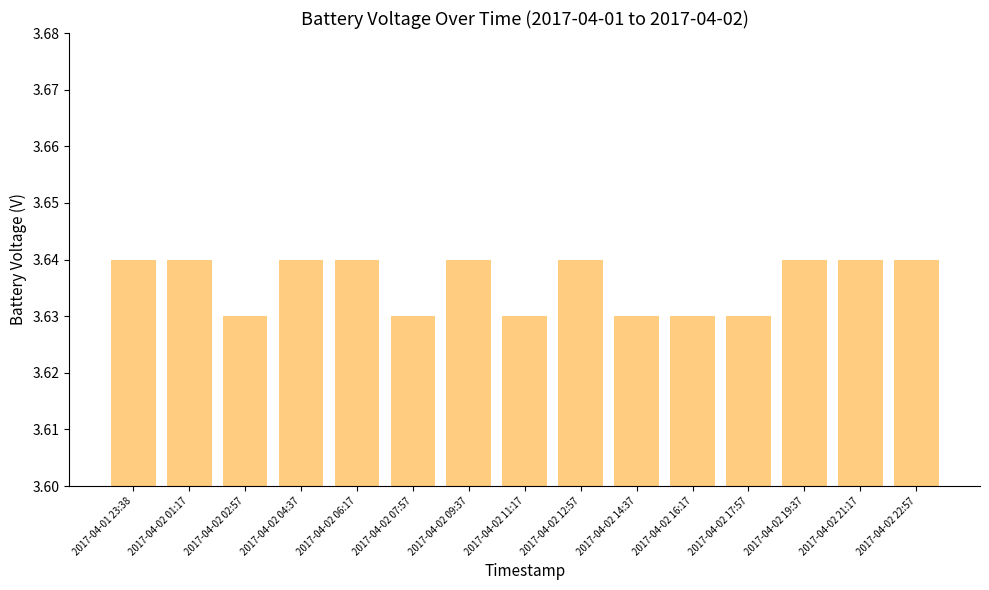

What is the sum of the values at 2017-04-02 01:17 and 2017-04-02 22:57?

7.3